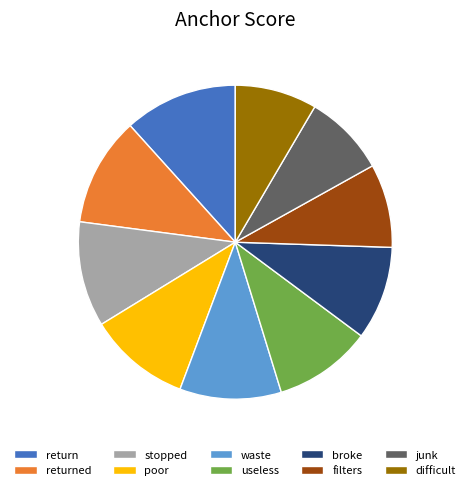

The stopped slice represents 24% of the pie. True or false?

False